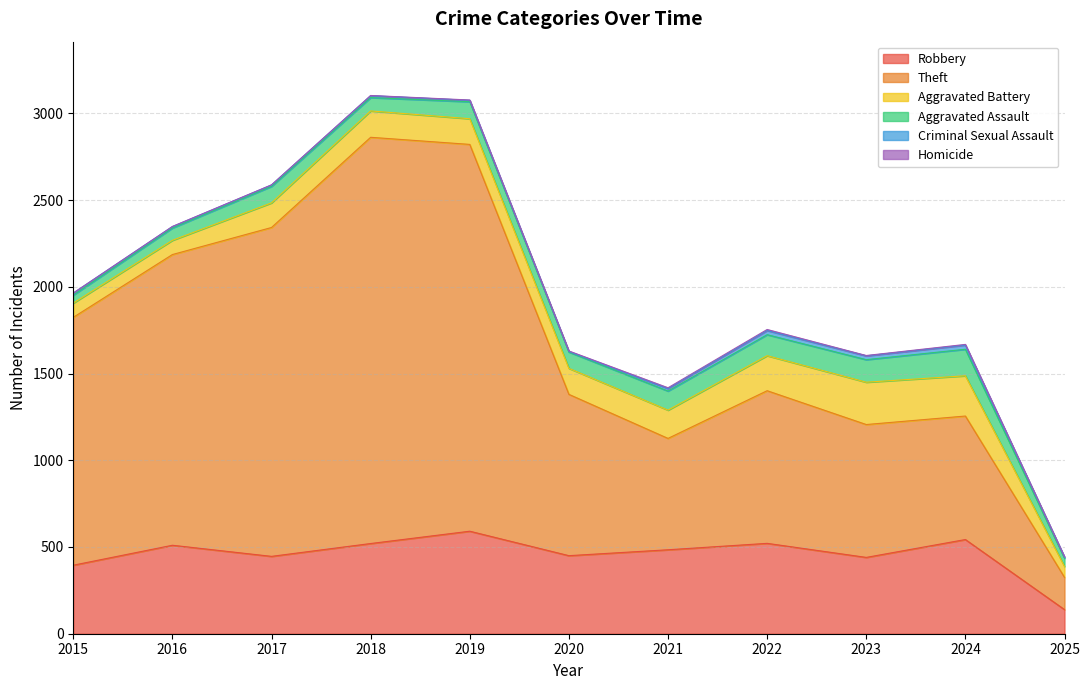

At how many categories does at least one series exceed 426?

10